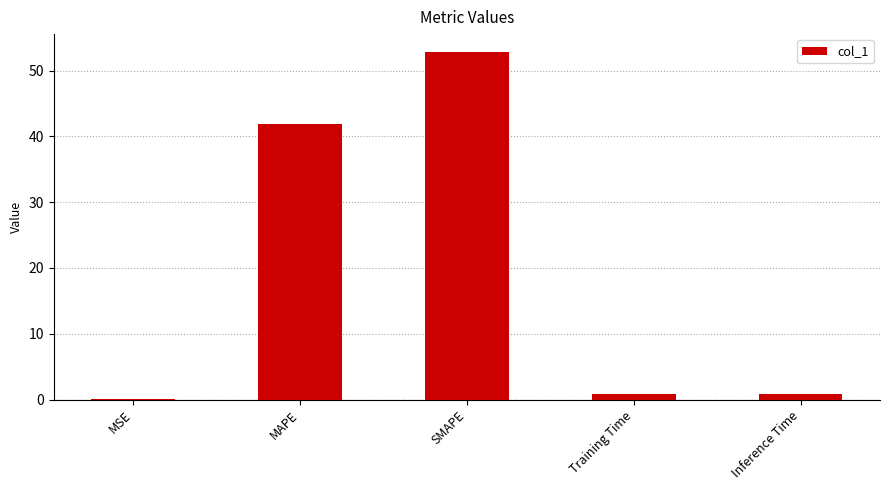

At which label is the value closest to 26?

MAPE